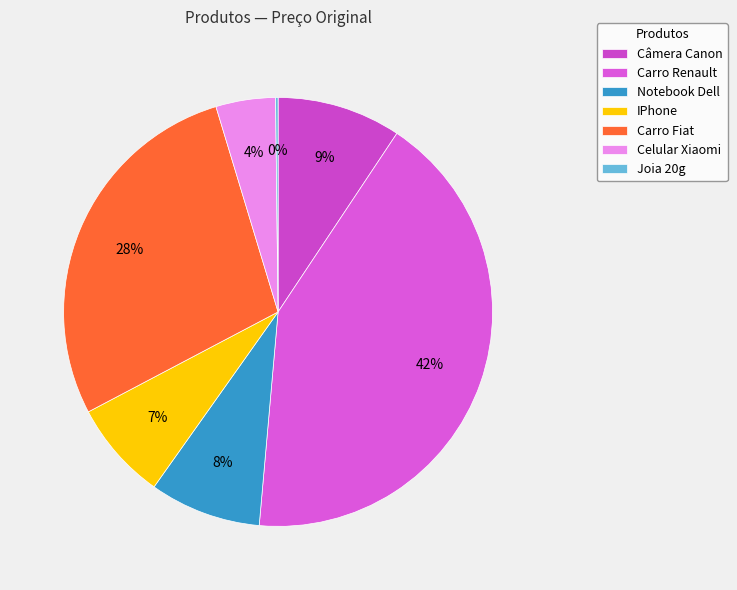

Rank the categories by value from highest to lowest.

Carro Renault, Carro Fiat, Câmera Canon, Notebook Dell, IPhone, Celular Xiaomi, Joia 20g